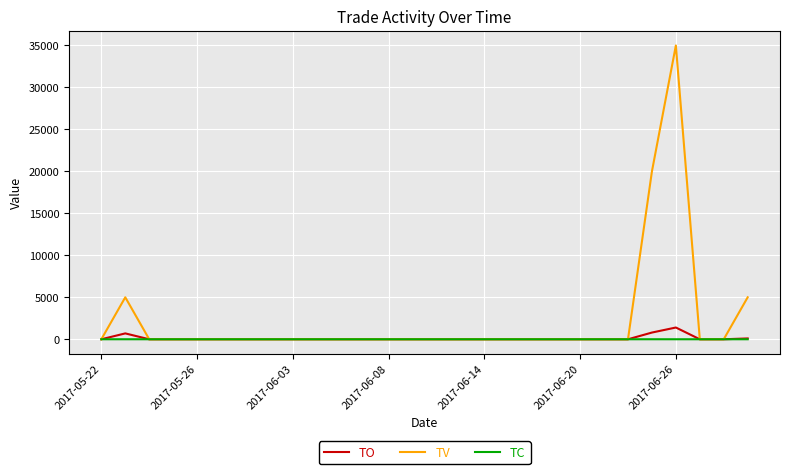

Which series has the largest range (max minus min)?

TV